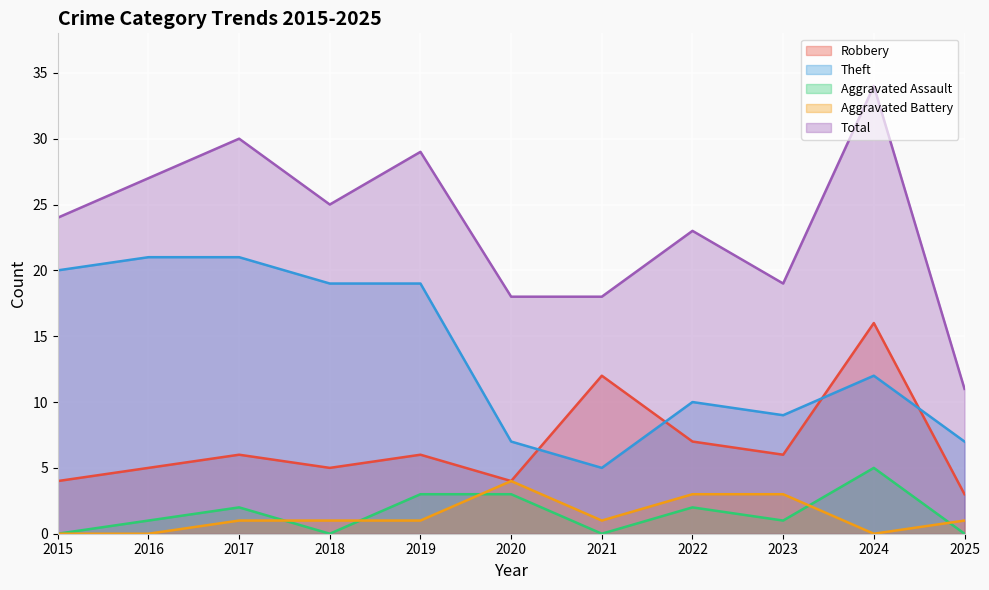

Reading left to right, what are all the values shown in this chart?

Robbery: 2015=4	2016=5	2017=6	2018=5	2019=6	2020=4	2021=12	2022=7	2023=6	2024=16	2025=3
Theft: 2015=20	2016=21	2017=21	2018=19	2019=19	2020=7	2021=5	2022=10	2023=9	2024=12	2025=7
Aggravated Assault: 2015=0	2016=1	2017=2	2018=0	2019=3	2020=3	2021=0	2022=2	2023=1	2024=5	2025=0
Aggravated Battery: 2015=0	2016=0	2017=1	2018=1	2019=1	2020=4	2021=1	2022=3	2023=3	2024=0	2025=1
Total: 2015=24	2016=27	2017=30	2018=25	2019=29	2020=18	2021=18	2022=23	2023=19	2024=34	2025=11